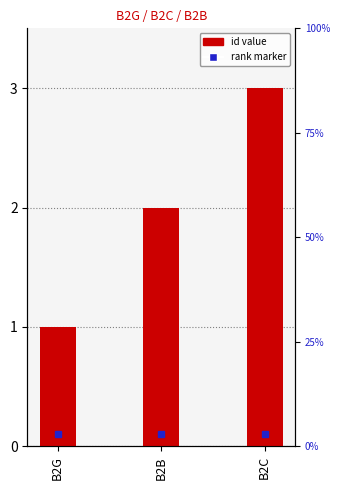

Count the number of values greater than 2.

1